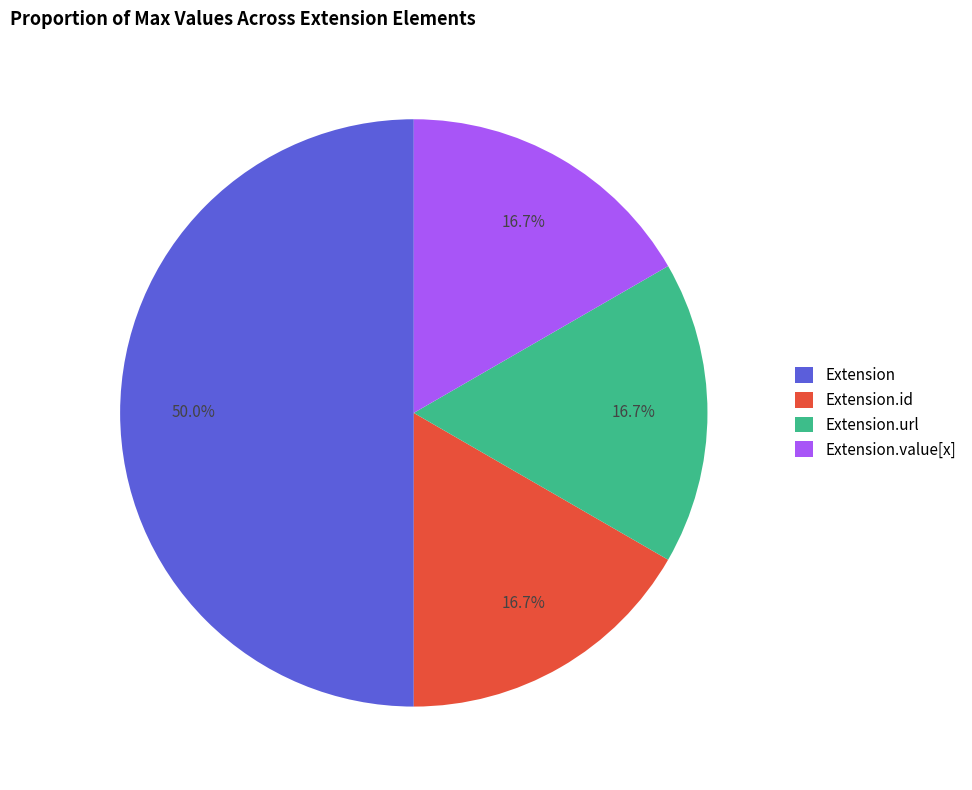

True or false: Extension.value[x] accounts for 6% of the total.

False